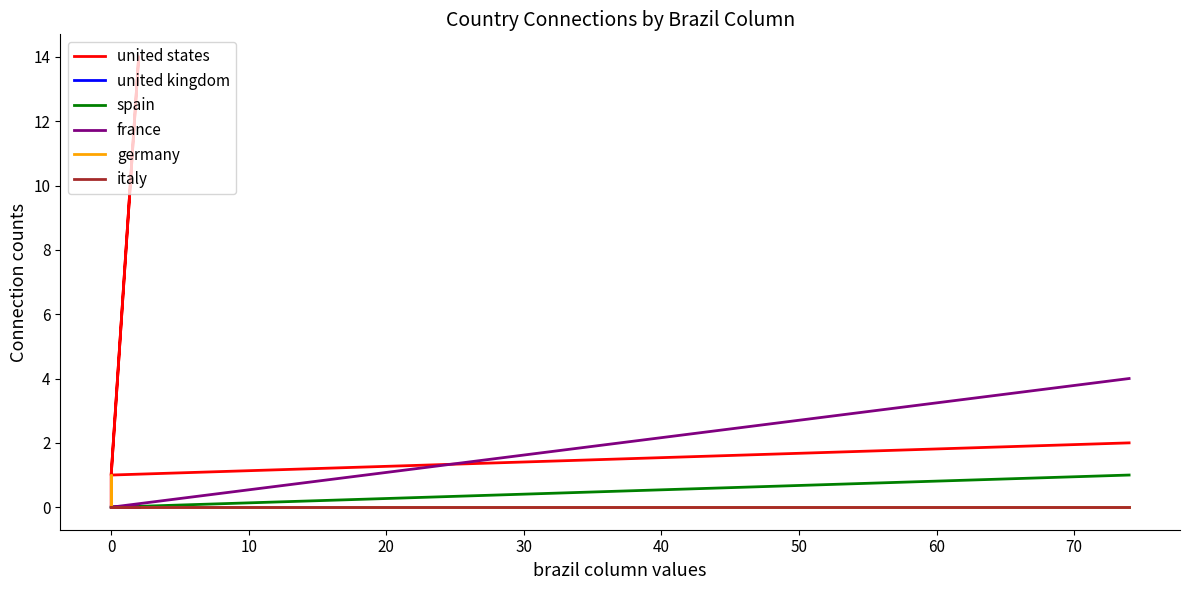

True or false: spain and germany cross at least once.

False